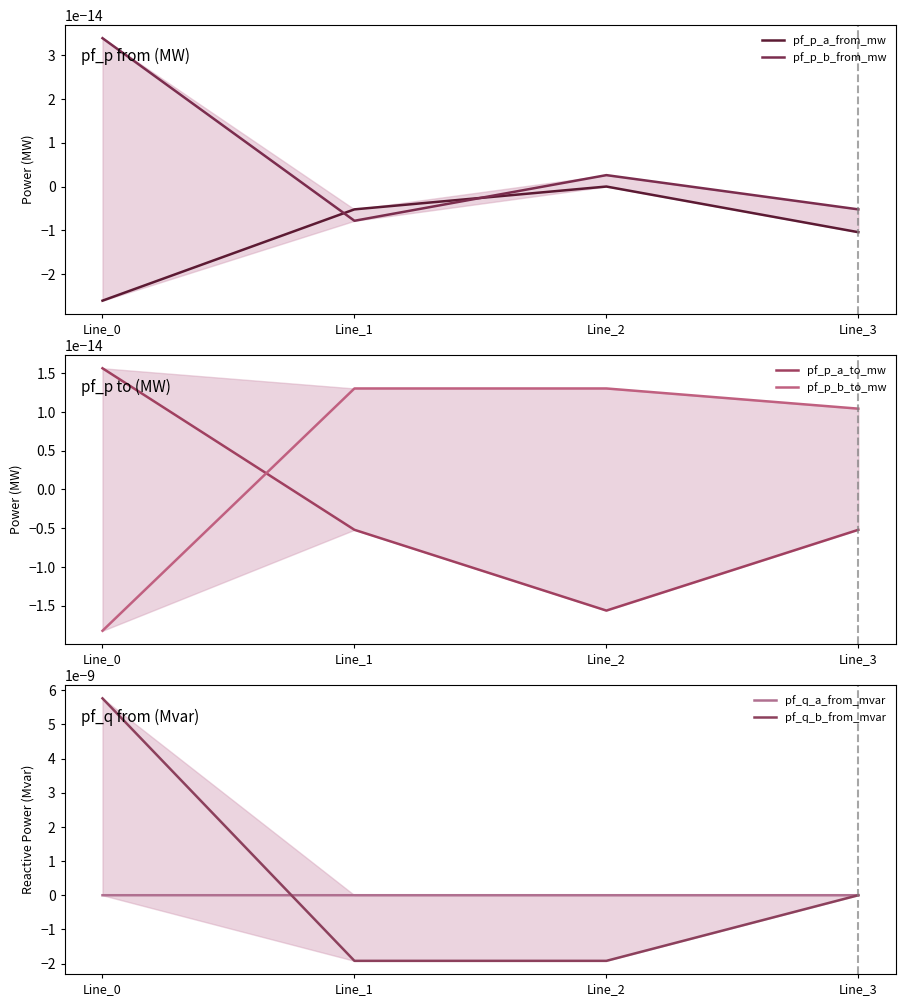

How many data points does each series have?

4